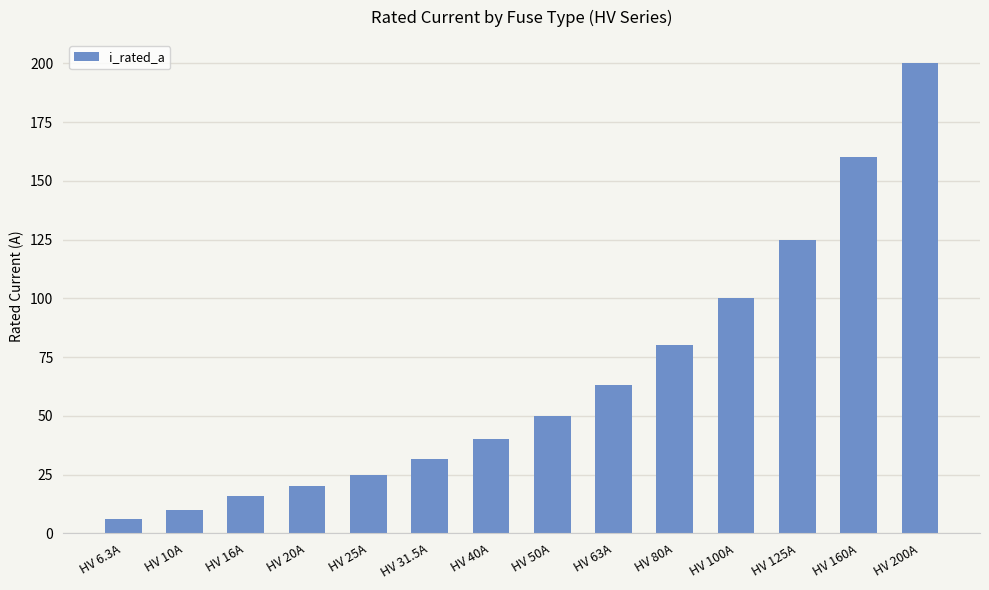

True or false: the data shows 40.0 at HV 40A.

True